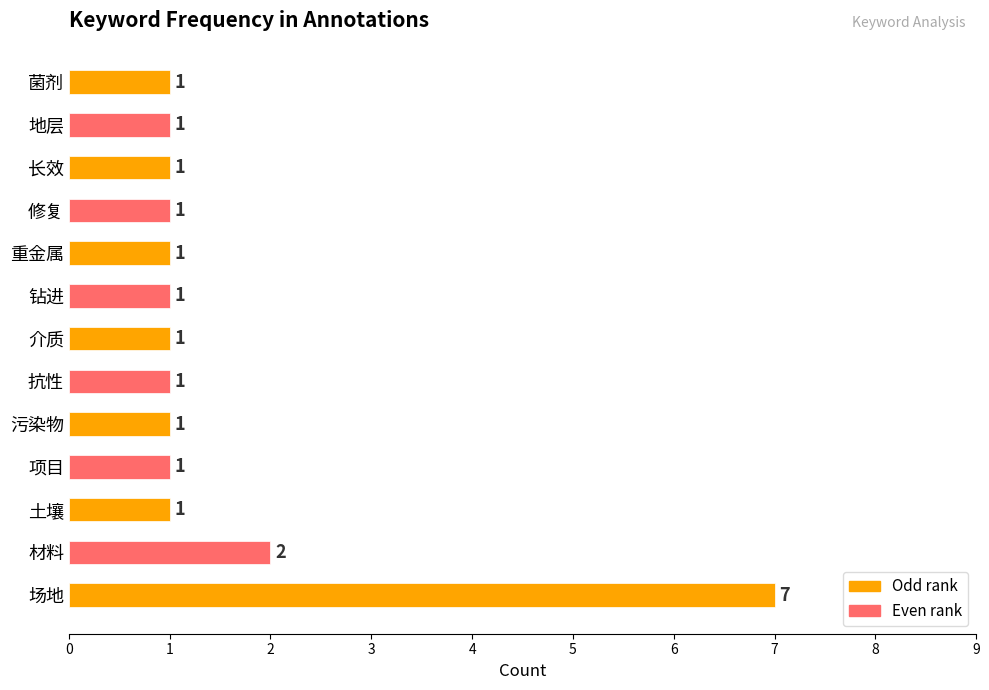

The value at 项目 is 0. True or false?

False